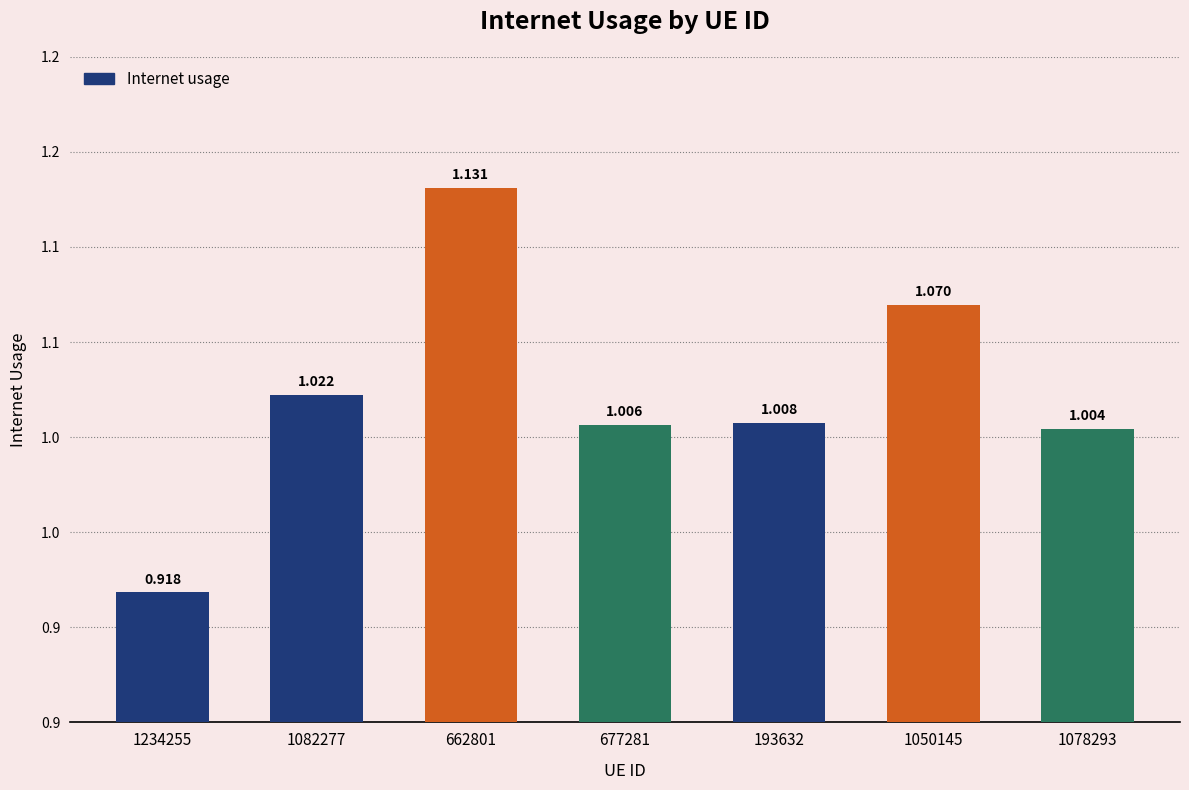

Does the chart contain any negative values?

No